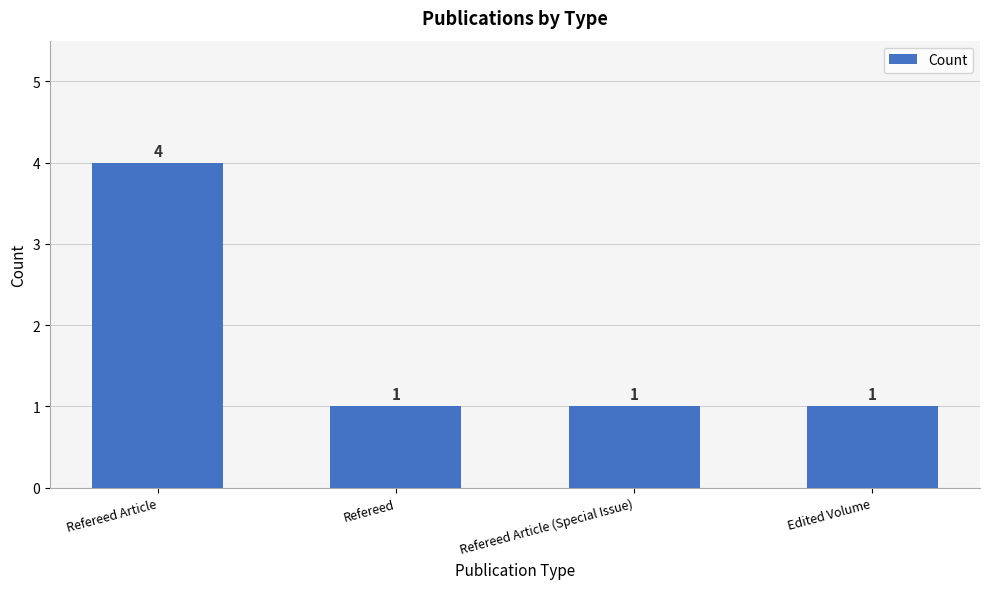

What is the difference between the maximum and second lowest values?

3